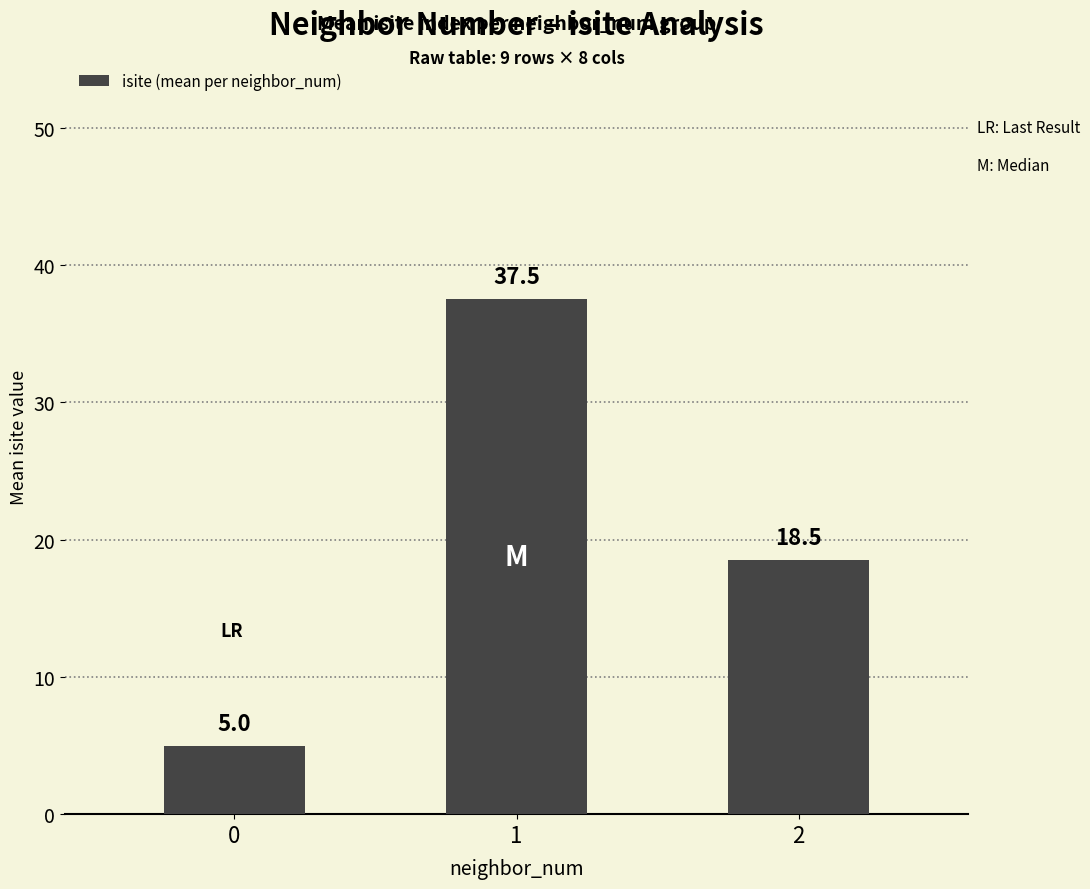

Rank the categories by value from lowest to highest.

0, 2, 1